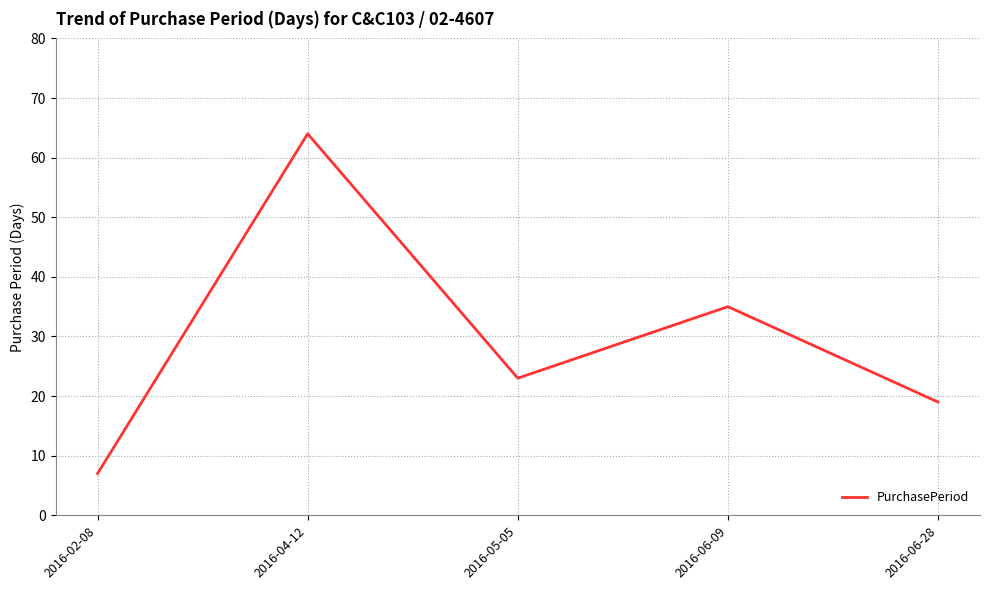

What is the greatest value displayed?

64